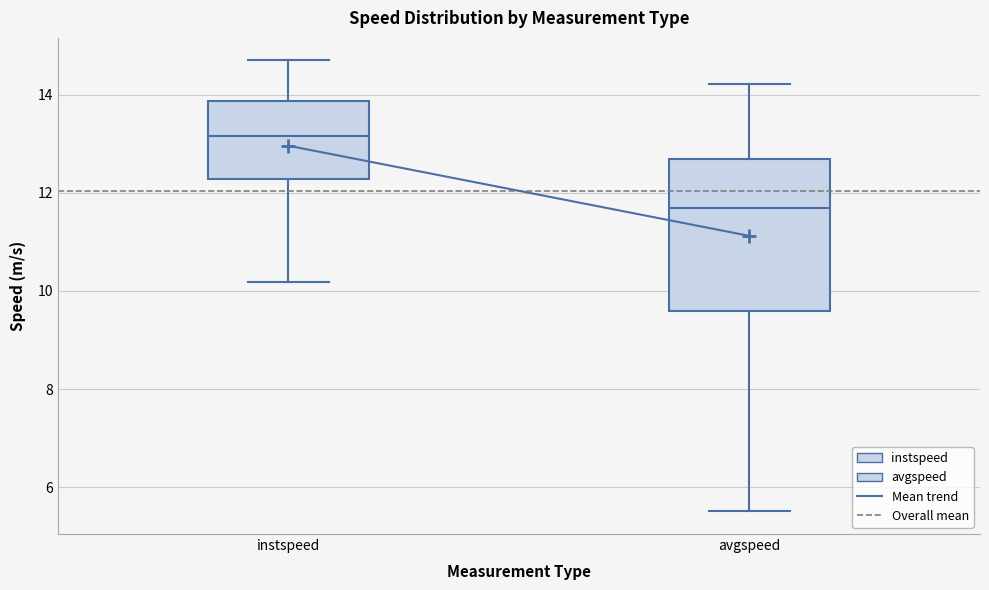

Where is the lower edge of the box for instspeed on the y-axis? The values are not printed on the chart, so give them approximately, as read against the axis.

12.2